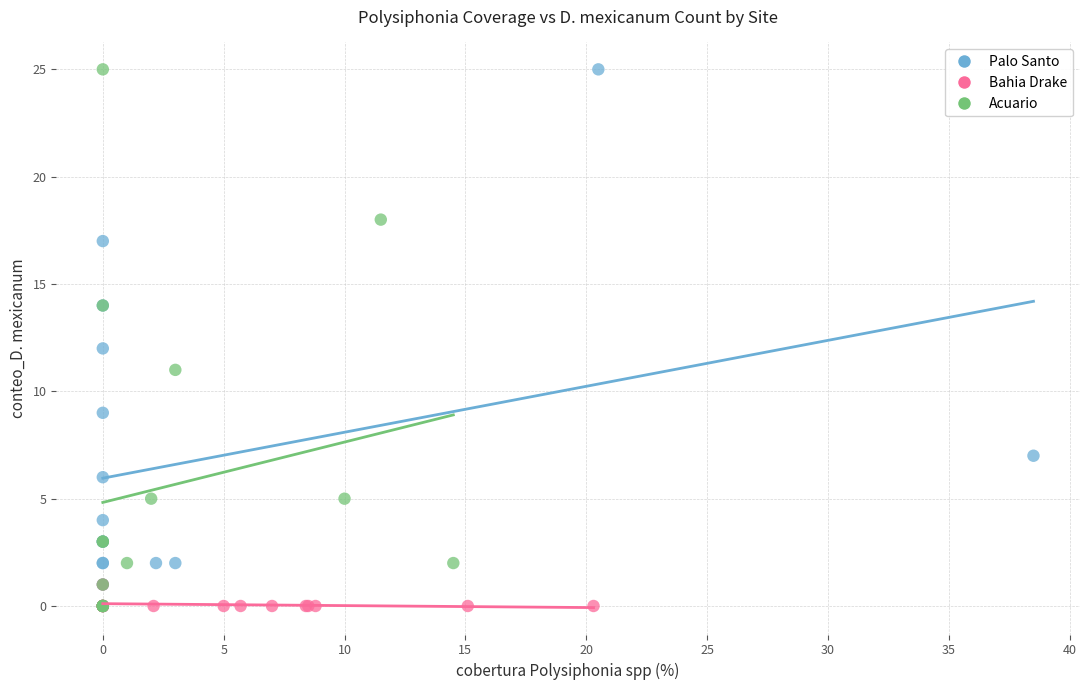

What are all the series names shown in the legend?

Palo Santo, Bahia Drake, Acuario